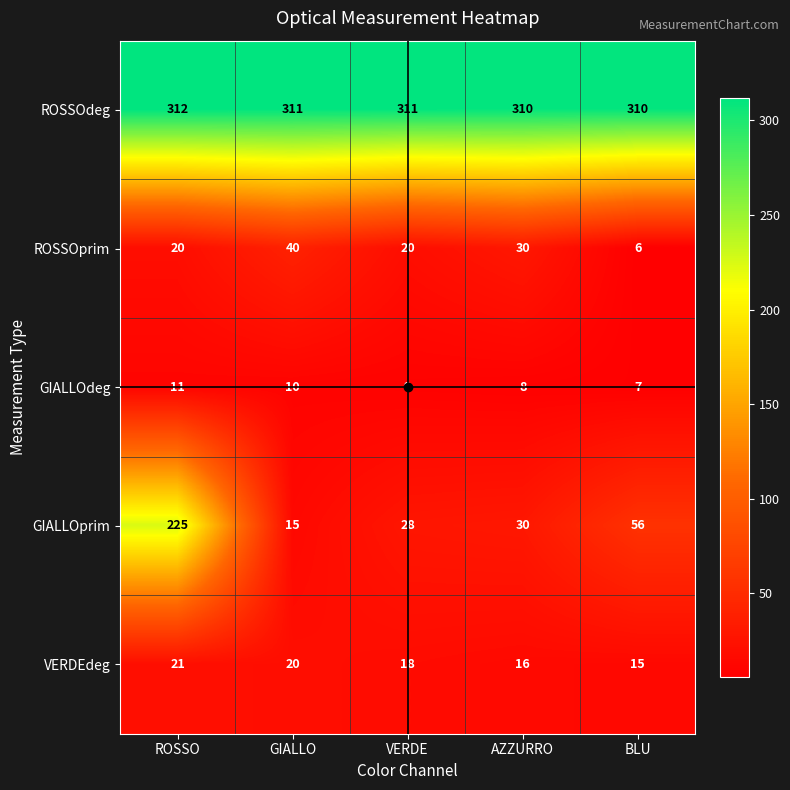

How many distinct data groups are displayed?

5